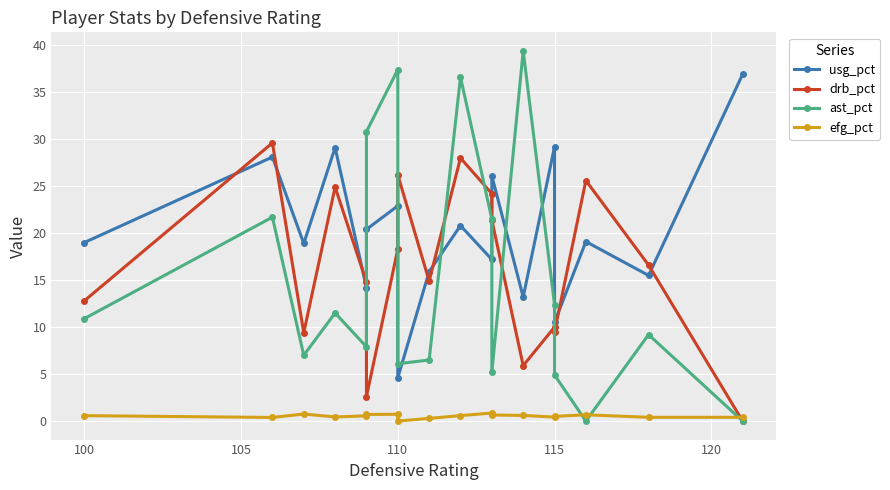

Which has a higher value, 110 or 110?

110